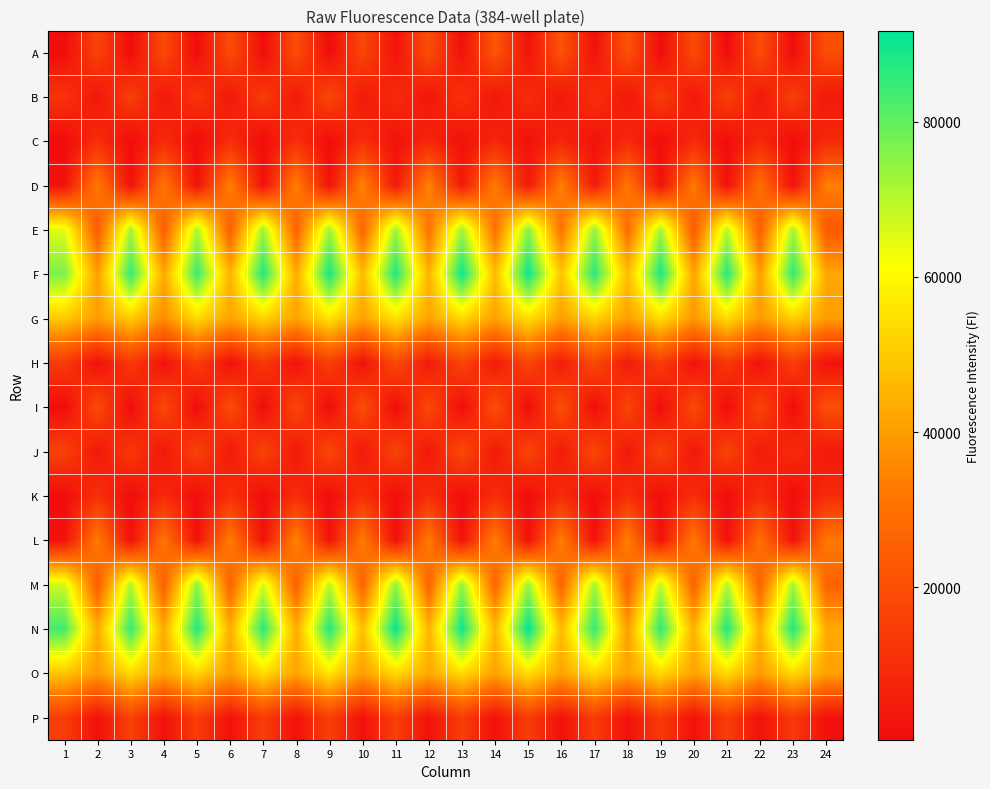

At how many categories does at least one series exceed 81881?

12